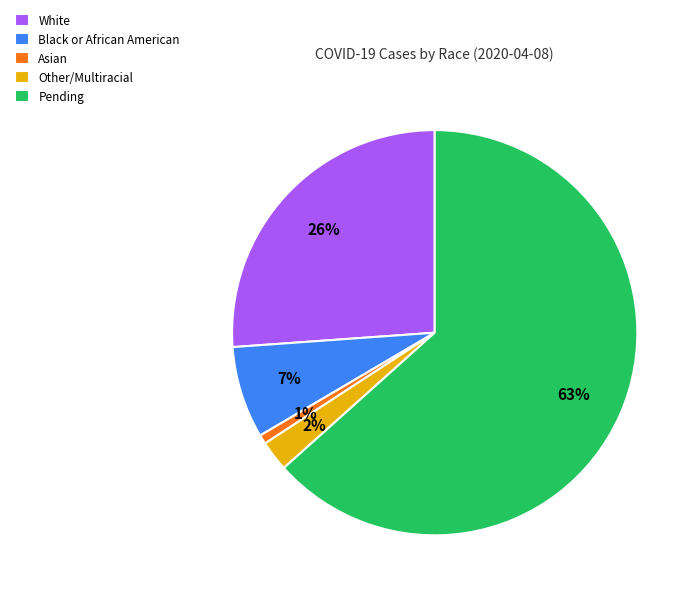

Between Black or African American and Asian, which is larger?

Black or African American